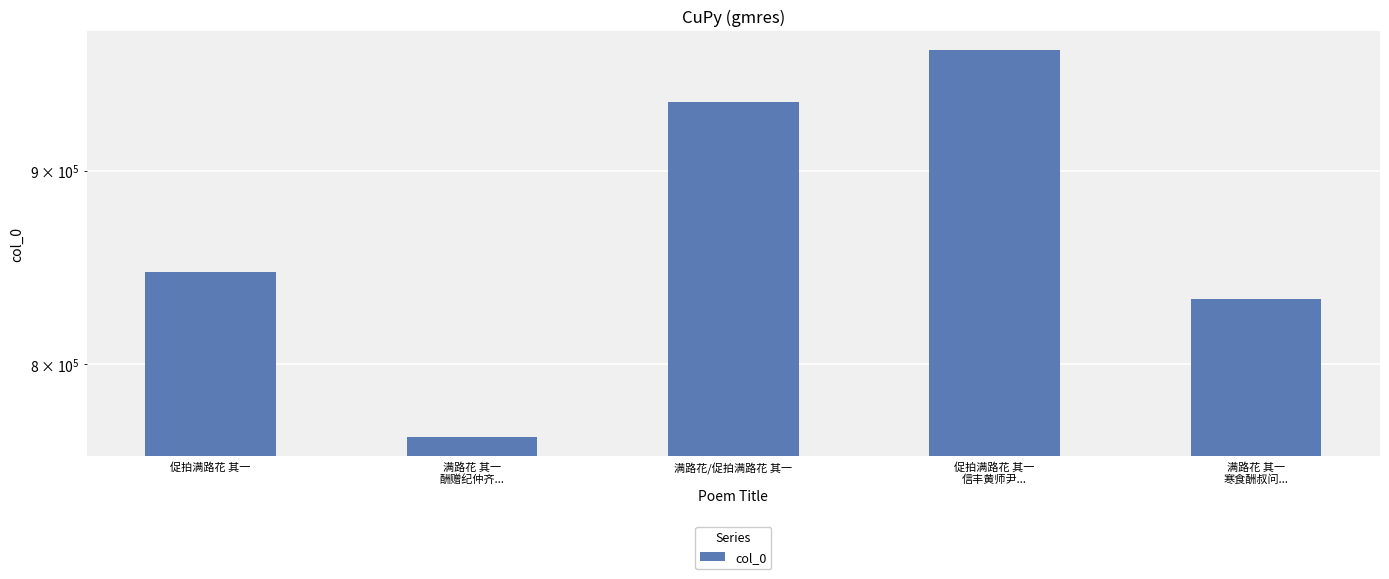

What is the minimum value shown in the chart?

765531